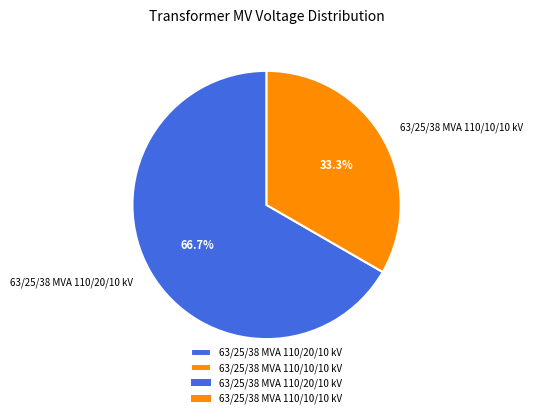

What percentage is the 63/25/38 MVA 110/20/10 kV slice, to the nearest percent?

67%